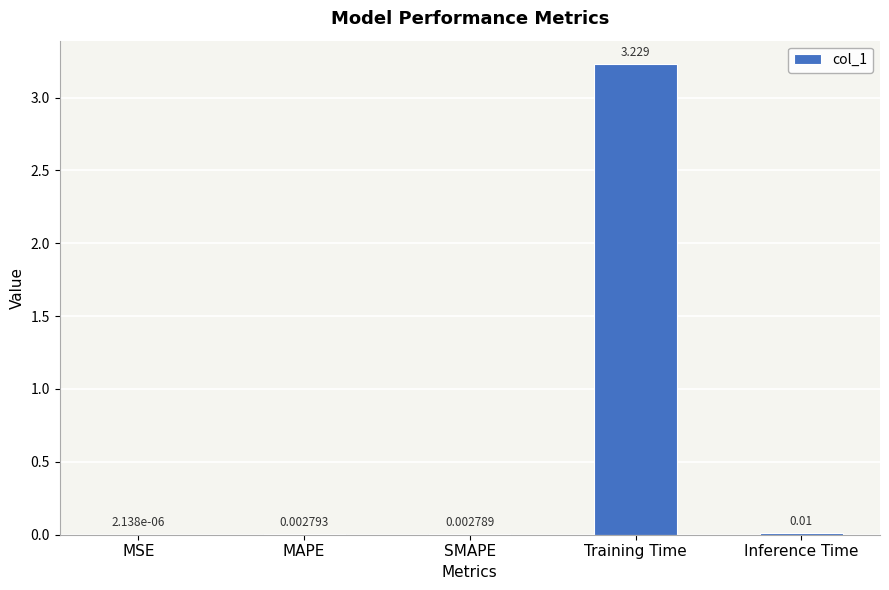

Where is the data nearest to the value 1?

Inference Time